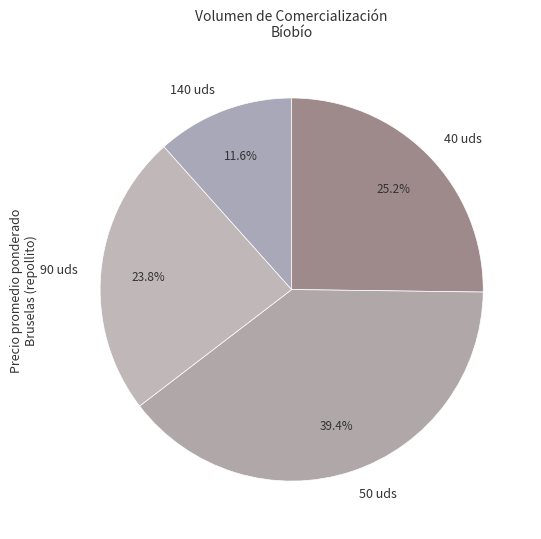

What is the ratio of the value at 40 uds to the value at 140 uds?

2.2